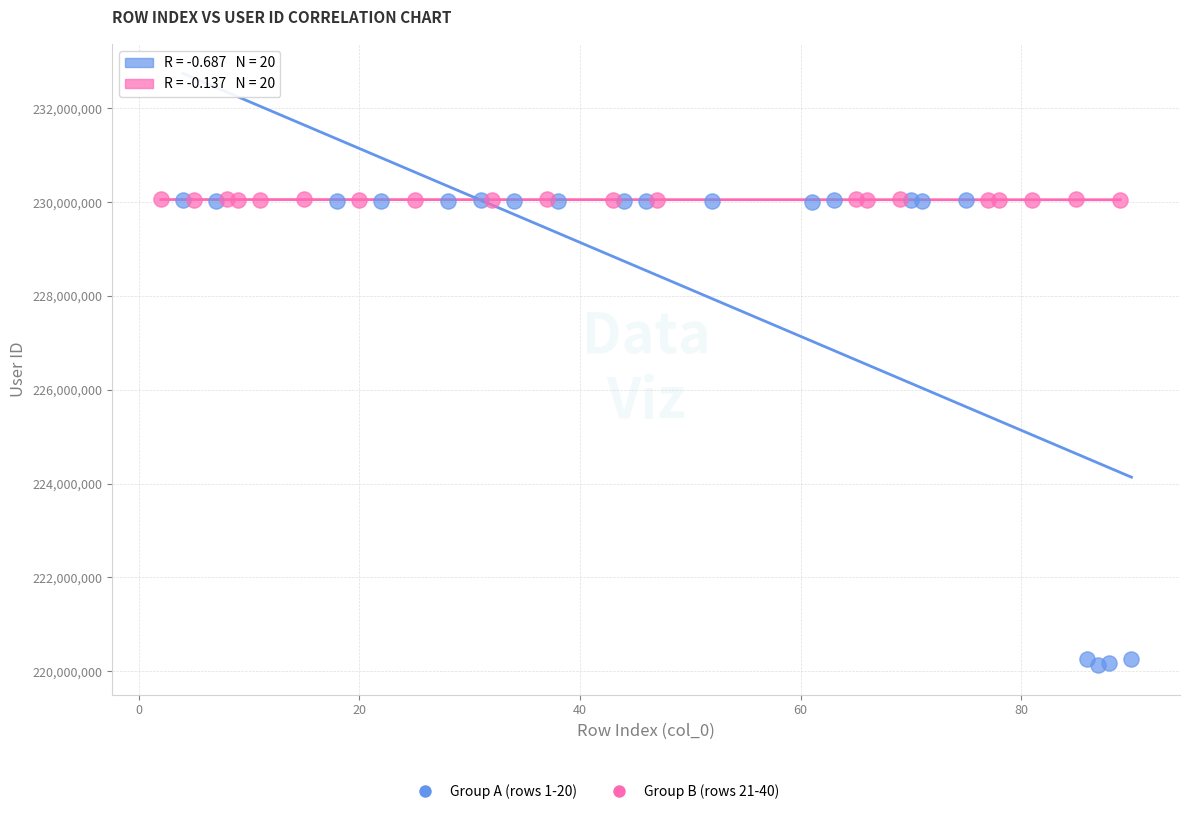

Which series reaches the minimum Y coordinate?

Group A (rows 1-20)